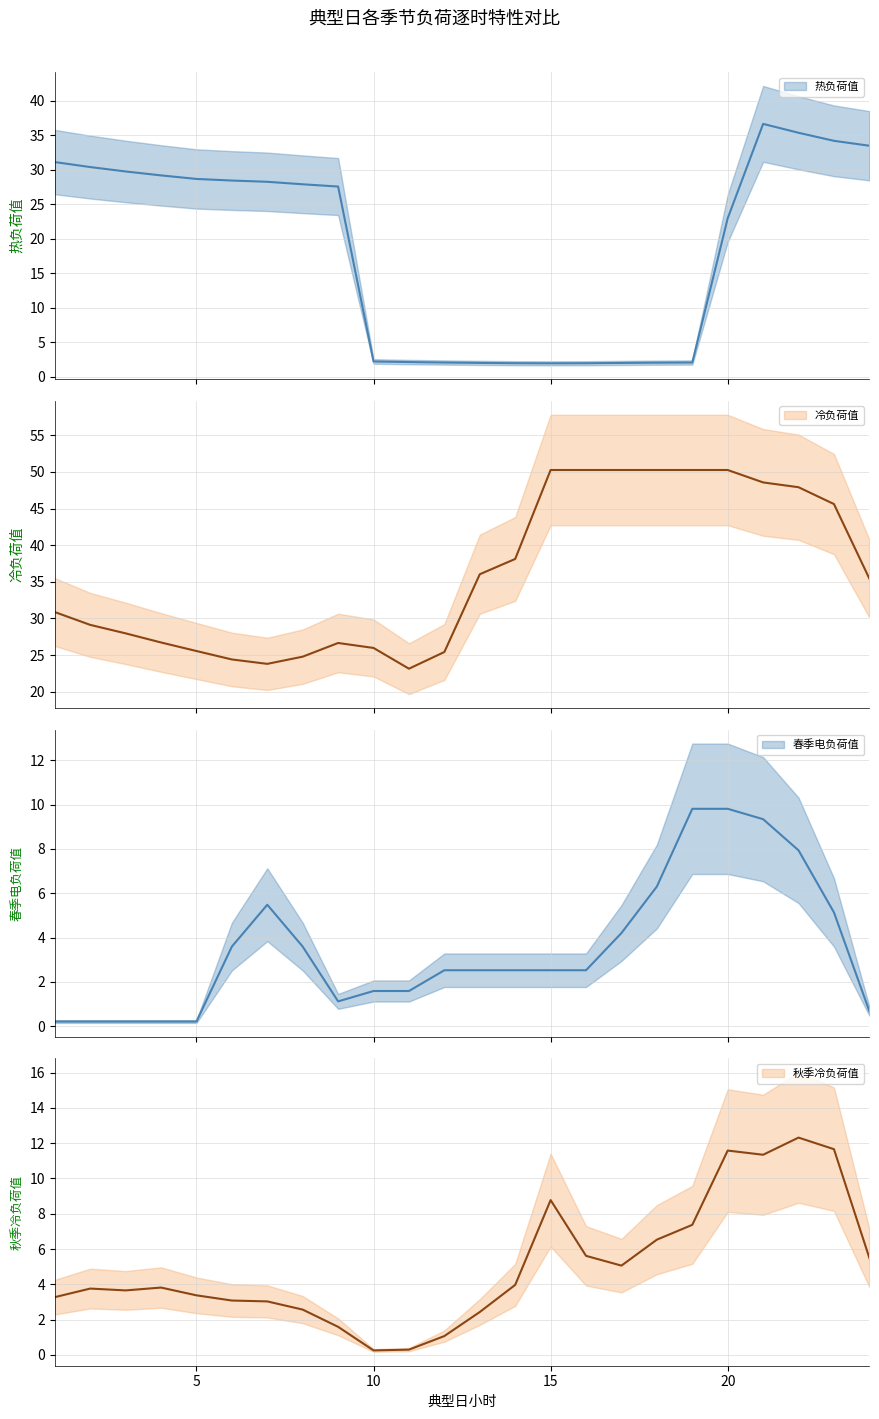

Reading left to right, transcribe all the data shown in this chart.

热负荷值: 1=31.1	2=30.4	3=29.8	4=29.2	5=28.7	6=28.4	7=28.3	8=27.9	9=27.6	10=2.2	11=2.1	12=2.1	13=2.0	14=2.0	15=1.9	16=2.0	17=2.0	18=2.0	19=2.1	20=23.0	21=36.7	22=35.4	23=34.2	24=33.5
冷负荷值: 1=30.9	2=29.1	3=28.0	4=26.7	5=25.5	6=24.4	7=23.8	8=24.8	9=26.6	10=26.0	11=23.1	12=25.4	13=36.0	14=38.1	15=50.3	16=50.3	17=50.3	18=50.3	19=50.3	20=50.3	21=48.6	22=47.9	23=45.6	24=35.4
春季电负荷值: 1=0.2	2=0.2	3=0.2	4=0.2	5=0.2	6=3.6	7=5.5	8=3.6	9=1.1	10=1.6	11=1.6	12=2.5	13=2.5	14=2.5	15=2.5	16=2.5	17=4.2	18=6.3	19=9.8	20=9.8	21=9.3	22=7.9	23=5.1	24=0.7
秋季冷负荷值: 1=3.3	2=3.8	3=3.7	4=3.8	5=3.4	6=3.1	7=3.0	8=2.6	9=1.6	10=0.3	11=0.3	12=1.1	13=2.4	14=4.0	15=8.8	16=5.6	17=5.1	18=6.5	19=7.4	20=11.6	21=11.3	22=12.3	23=11.7	24=5.5